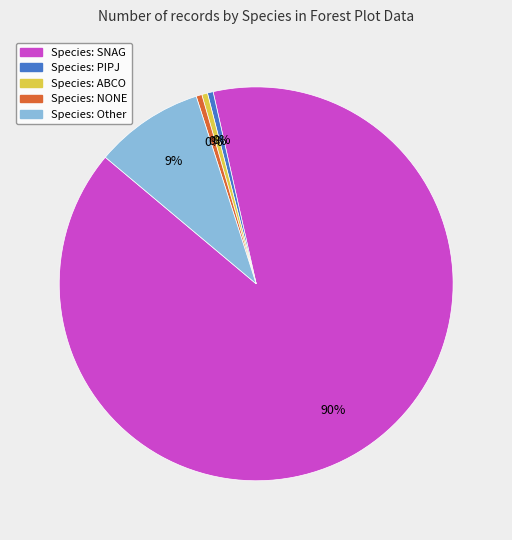

To the nearest percent, what is the average slice percentage?

20%